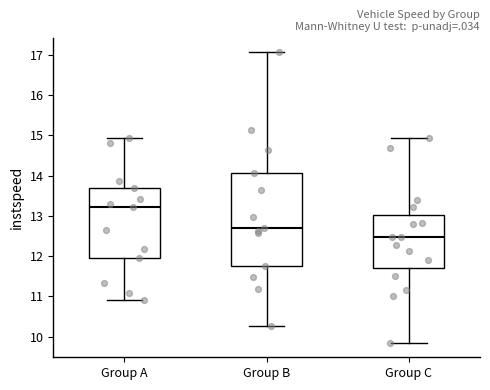

Reading left to right, read every box against the y-axis: the position of its median line, the range the box covers, and the ends of its whiskers. The values are not printed on the chart, so give them approximately, as read against the axis.

Group A: median 13.2, box 12.0 to 13.7, whiskers 10.9 to 14.9
Group B: median 12.7, box 11.8 to 14.1, whiskers 10.3 to 17.1
Group C: median 12.5, box 11.7 to 13.0, whiskers 9.9 to 14.9